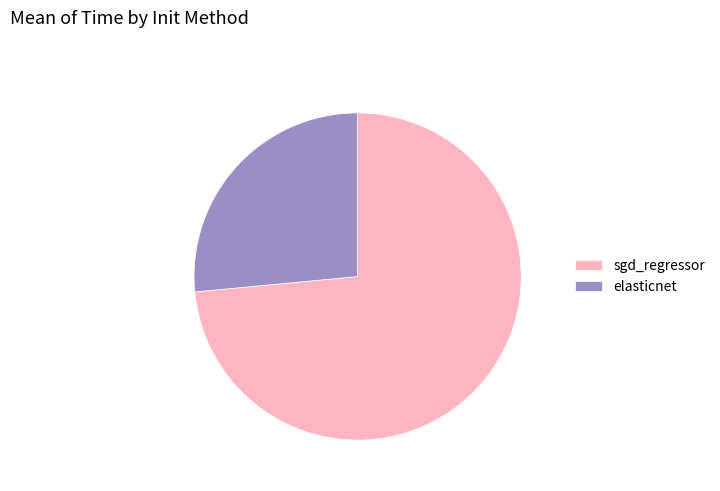

Which category accounts for the majority?

sgd_regressor